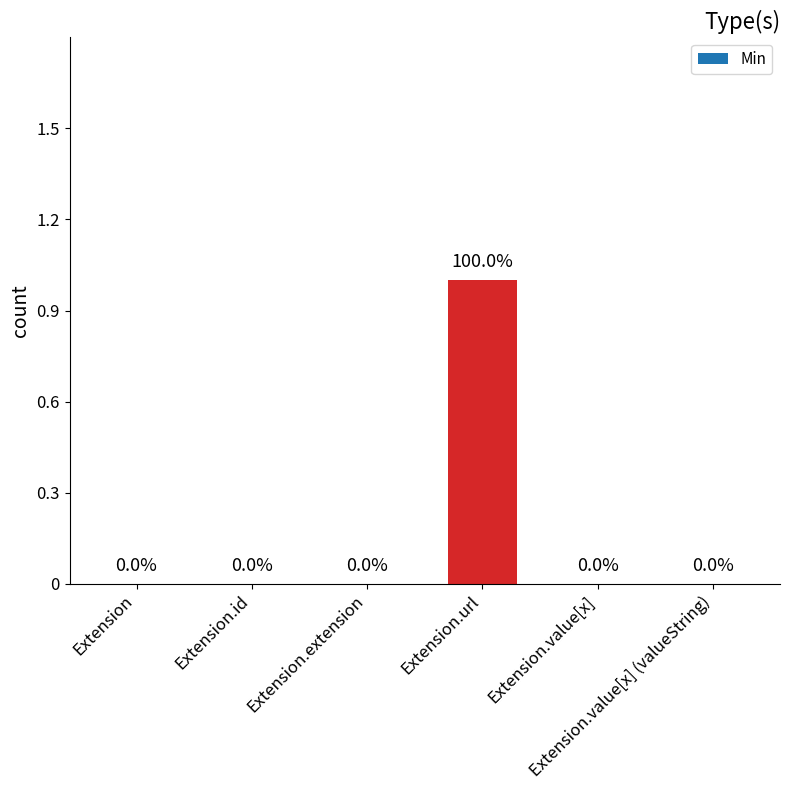

How many values are between 0 and 1?

6